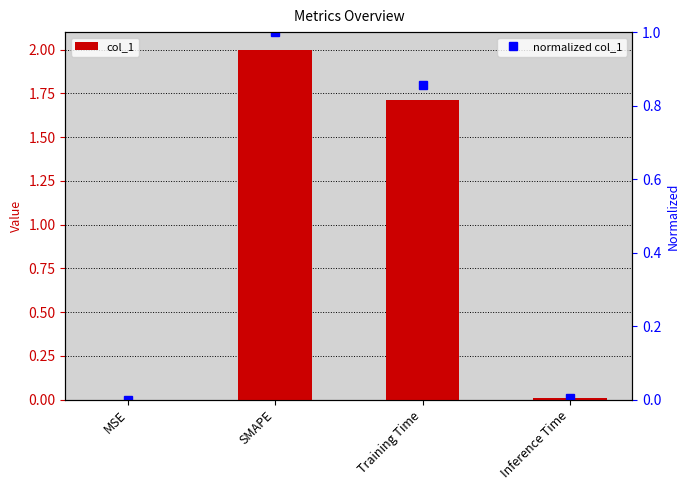

Reading left to right, list all the values displayed in this chart.

0.0	2.0	1.7	0.0